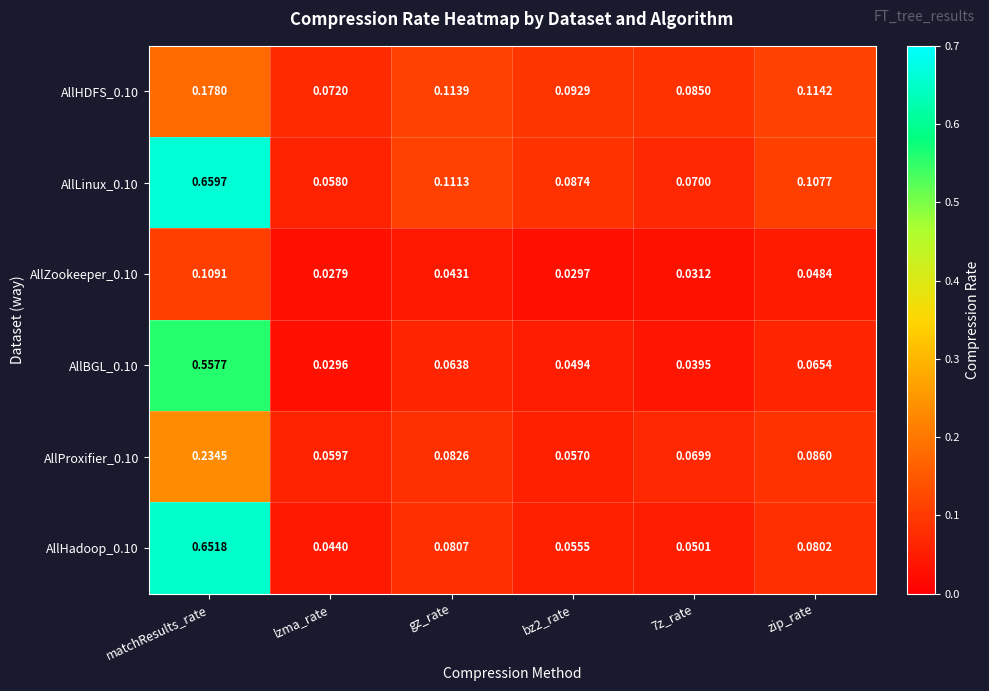

Which series has the largest total across all categories?

AllLinux_0.10